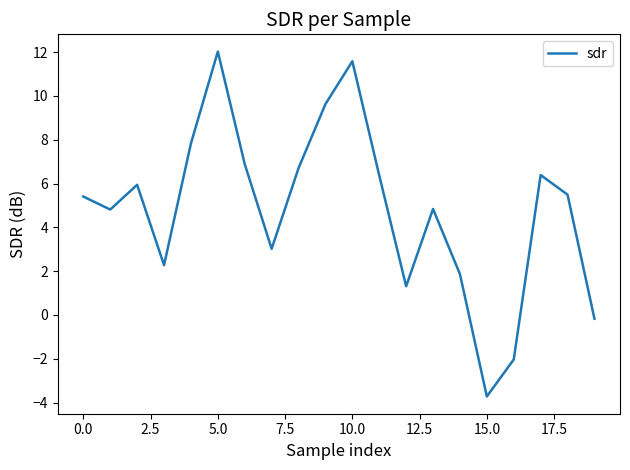

What is the difference between the maximum and minimum values?

15.8